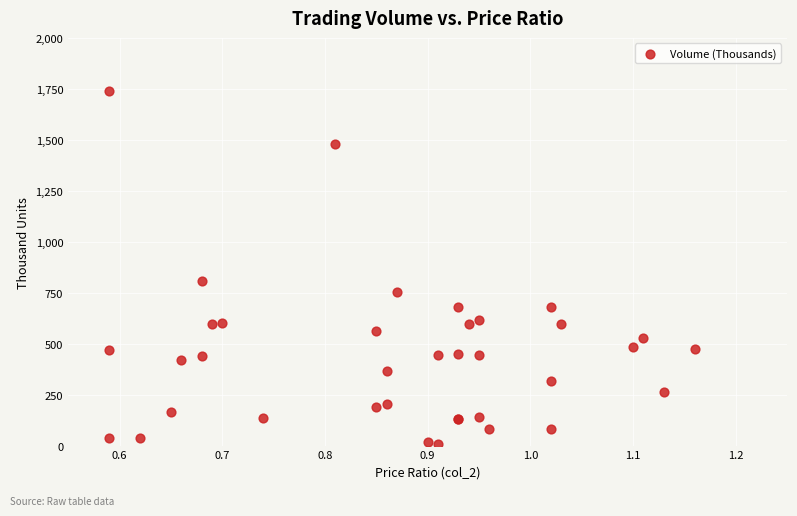

What Y value in the scatter plot is closest to 875?

810